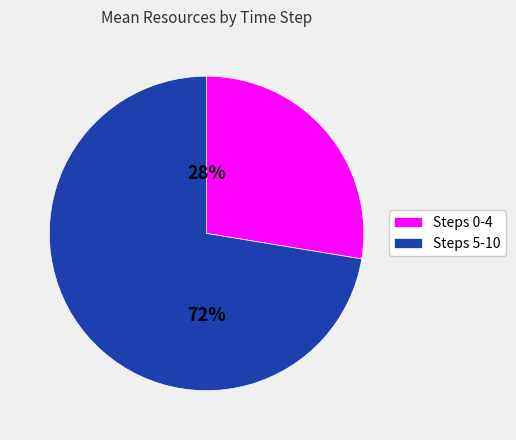

To the nearest percent, what is the average slice percentage?

50%